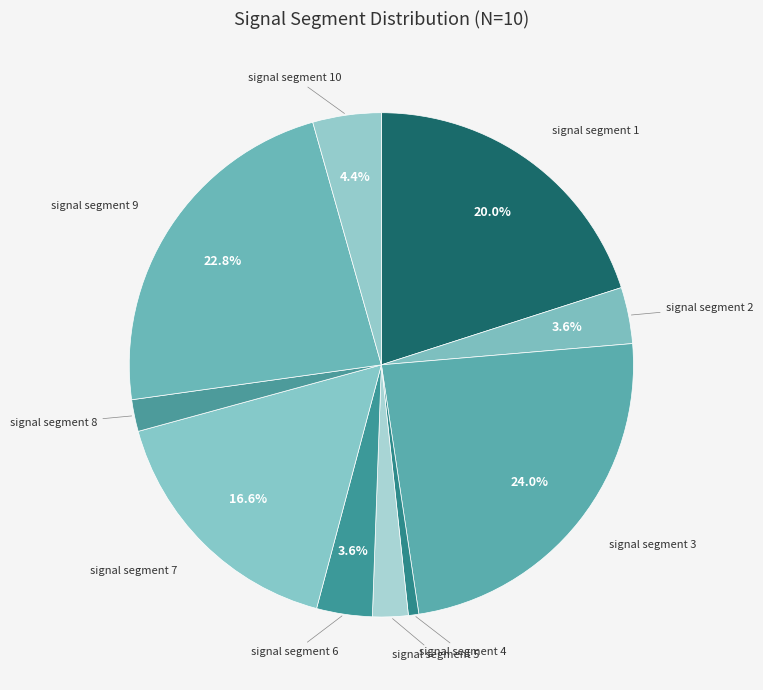

To the nearest percent, what percentage of the pie is signal segment 6?

4%